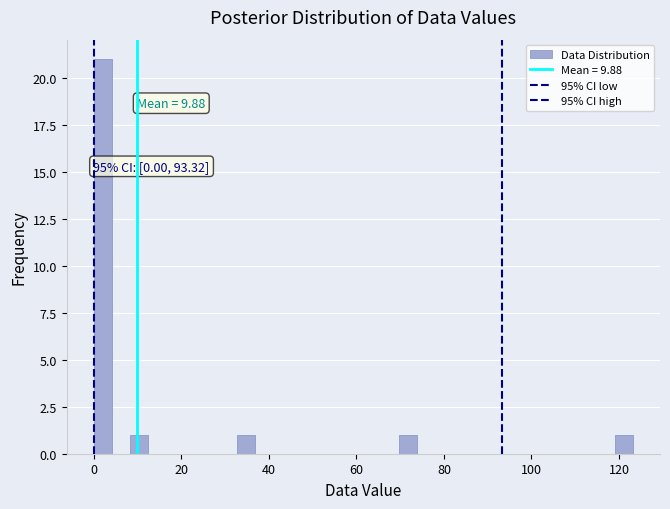

Read against the x-axis, roughly where is the centre of the tallest bar?

2